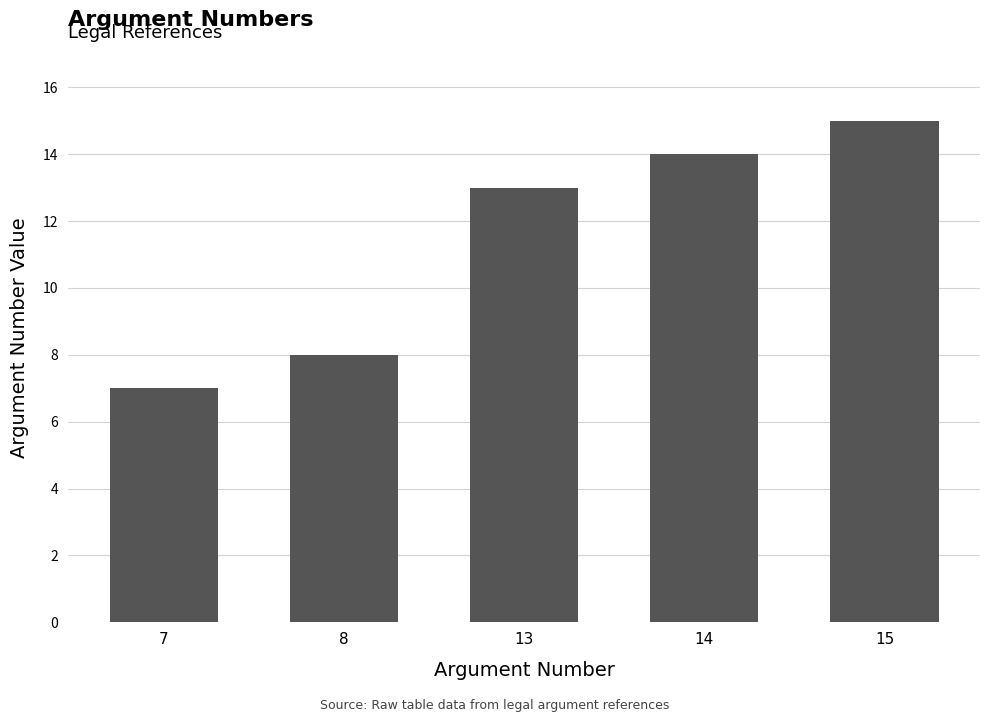

What is the sum of all values?

57